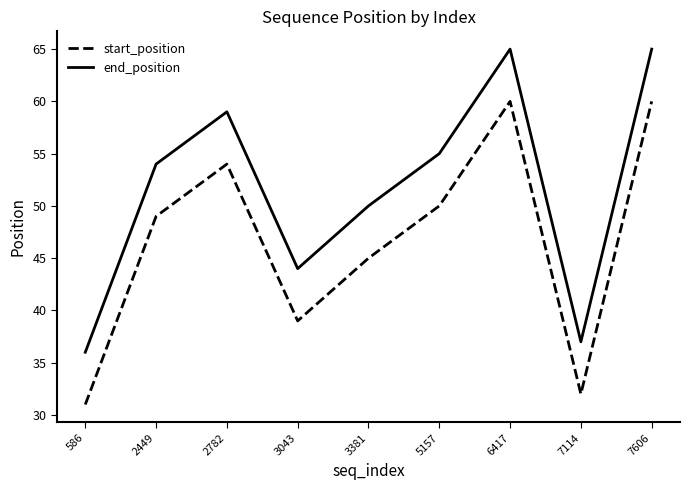

Is this an area chart (filled region under the line)?

No